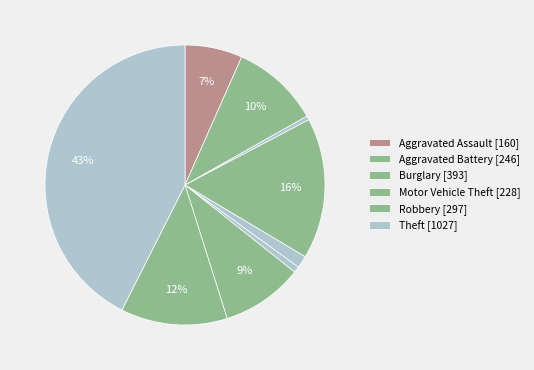

To the nearest percent, what is the average slice percentage?

11%